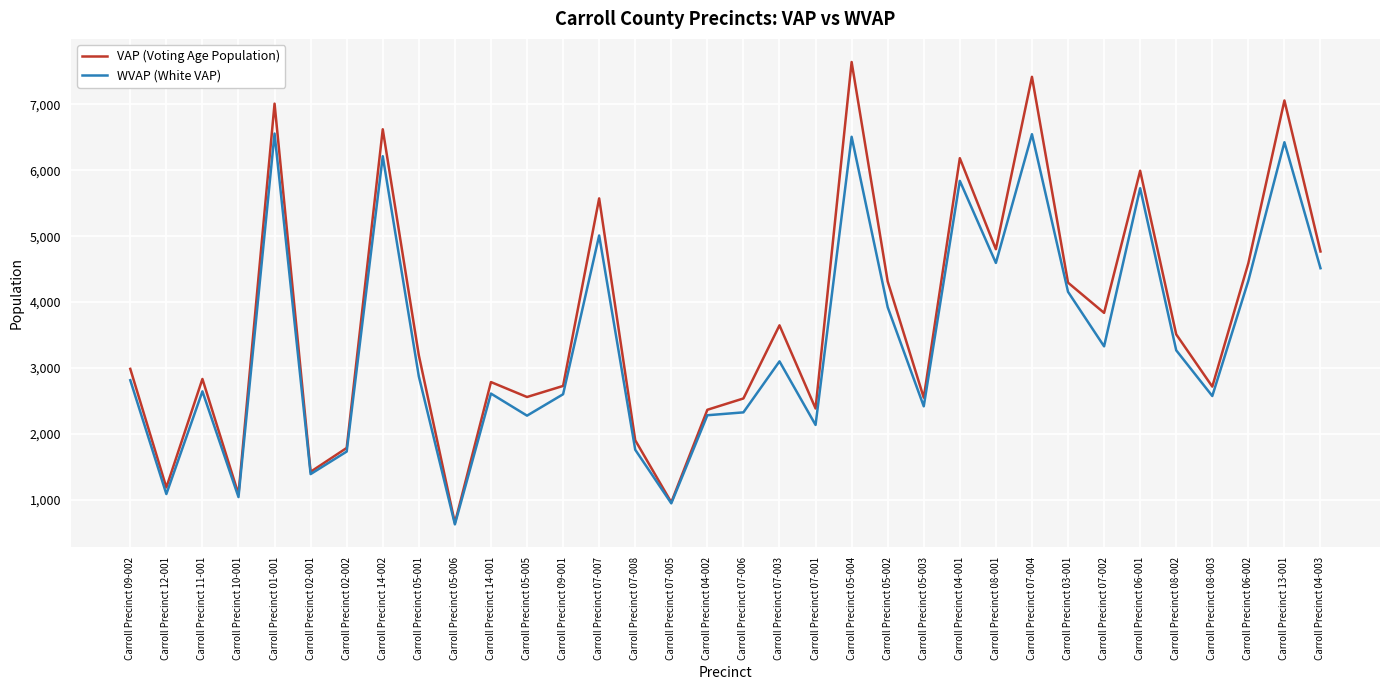

What is the difference between the maximum and second lowest values in the WVAP (White VAP) series?

5613